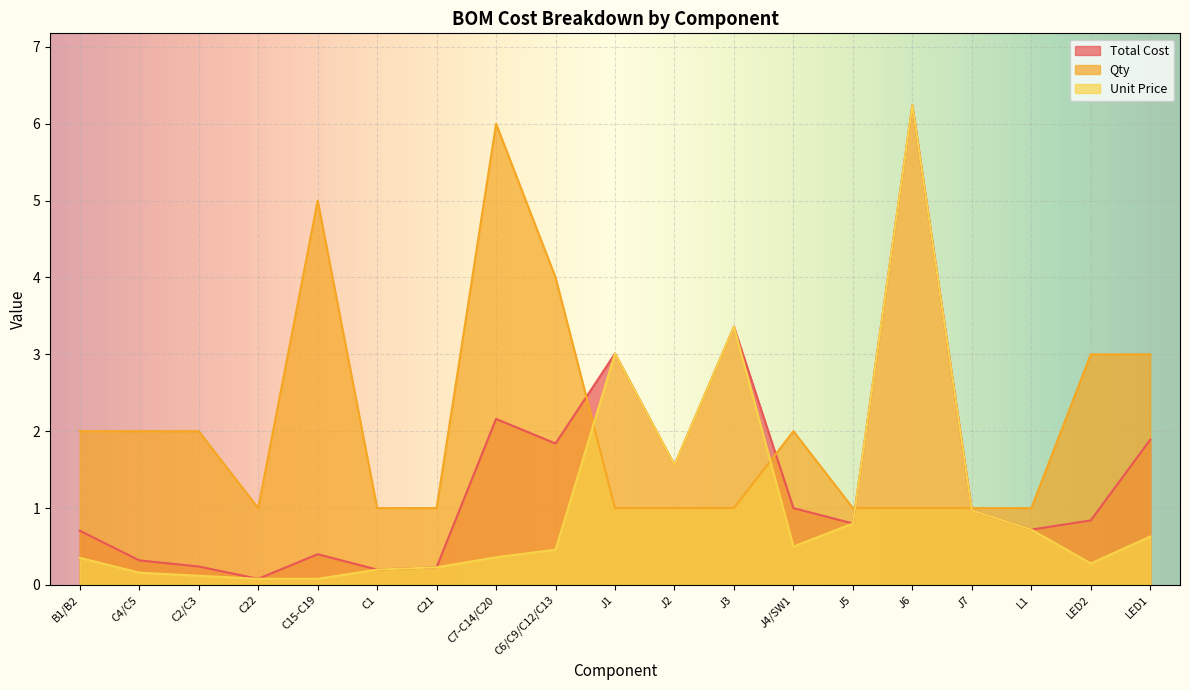

Reading left to right, transcribe all the data shown in this chart.

Total Cost: B1/B2=0.7	C4/C5=0.3	C2/C3=0.2	C22=0.1	C15-C19=0.4	C1=0.2	C21=0.2	C7-C14/C20=2.2	C6/C9/C12/C13=1.8	J1=3.0	J2=1.6	J3=3.4	J4/SW1=1.0	J5=0.8	J6=6.2	J7=1.0	L1=0.7	LED2=0.8	LED1=1.9
Qty: B1/B2=2.0	C4/C5=2.0	C2/C3=2.0	C22=1.0	C15-C19=5.0	C1=1.0	C21=1.0	C7-C14/C20=6.0	C6/C9/C12/C13=4.0	J1=1.0	J2=1.0	J3=1.0	J4/SW1=2.0	J5=1.0	J6=1.0	J7=1.0	L1=1.0	LED2=3.0	LED1=3.0
Unit Price: B1/B2=0.4	C4/C5=0.2	C2/C3=0.1	C22=0.1	C15-C19=0.1	C1=0.2	C21=0.2	C7-C14/C20=0.4	C6/C9/C12/C13=0.5	J1=3.0	J2=1.6	J3=3.4	J4/SW1=0.5	J5=0.8	J6=6.2	J7=1.0	L1=0.7	LED2=0.3	LED1=0.6